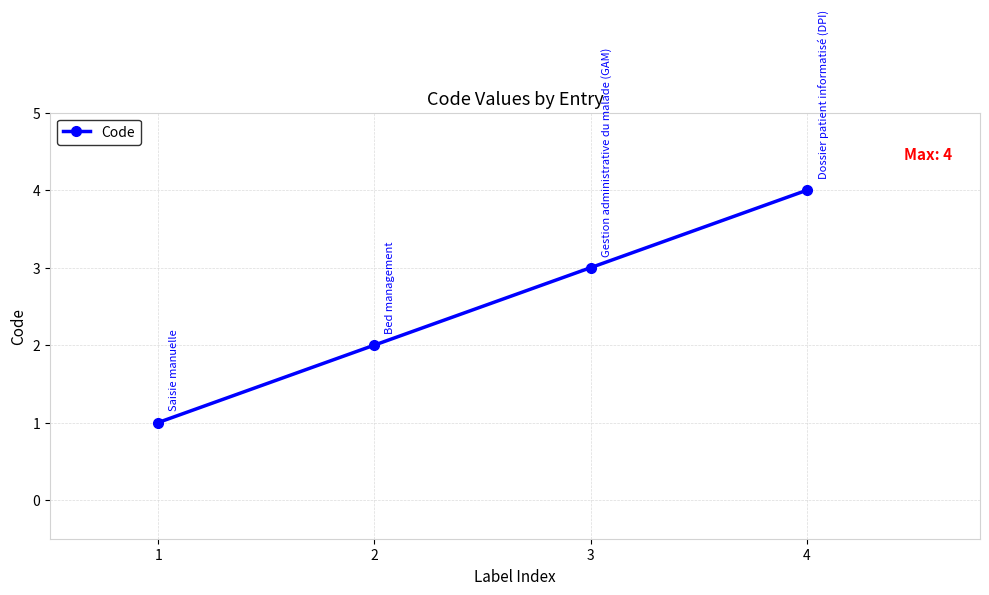

At which label is the value closest to 2?

2